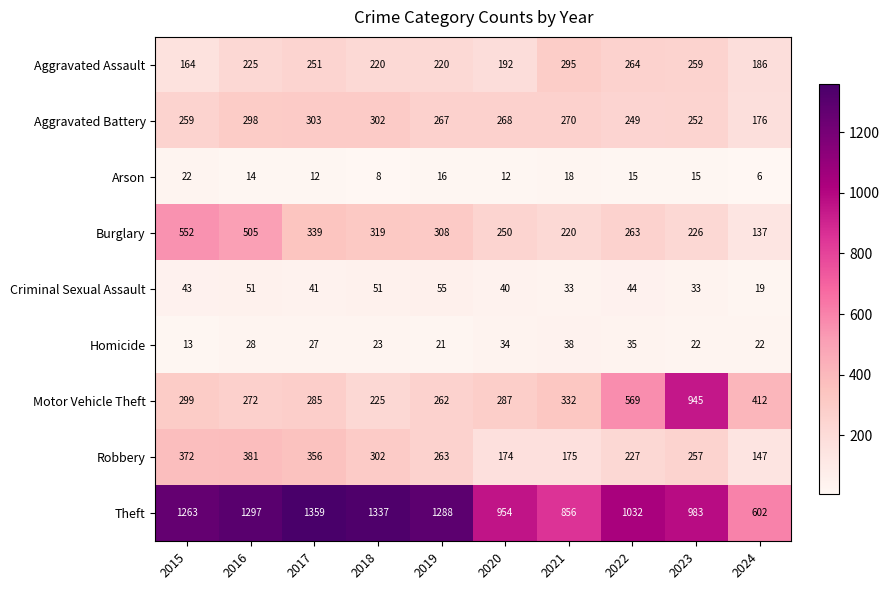

What is the spread (max minus min) of values at 2020?

942